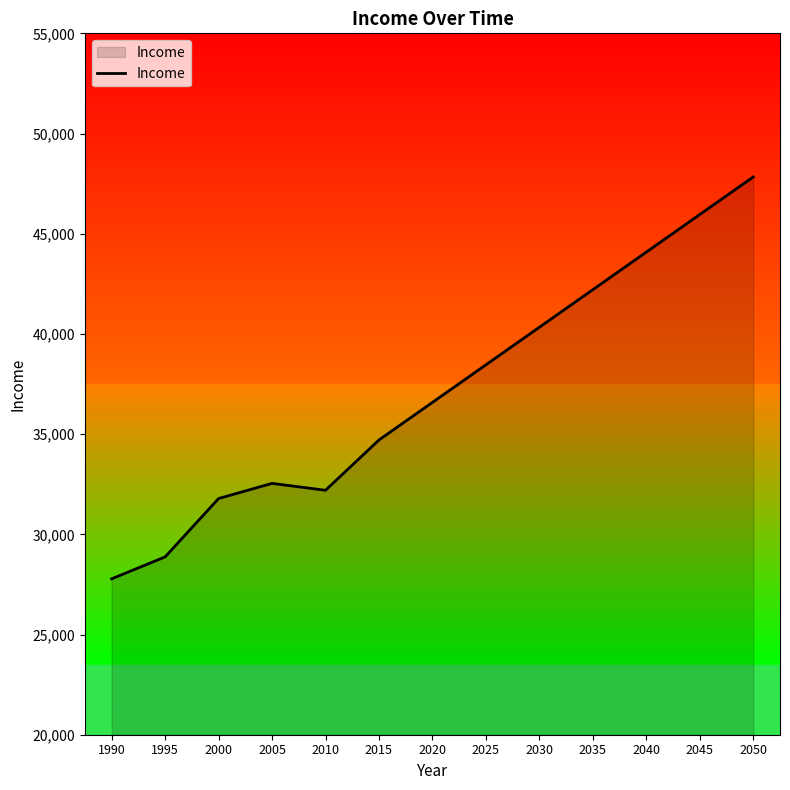

Rank the categories by value from highest to lowest.

2050, 2045, 2040, 2035, 2030, 2025, 2020, 2015, 2005, 2010, 2000, 1995, 1990